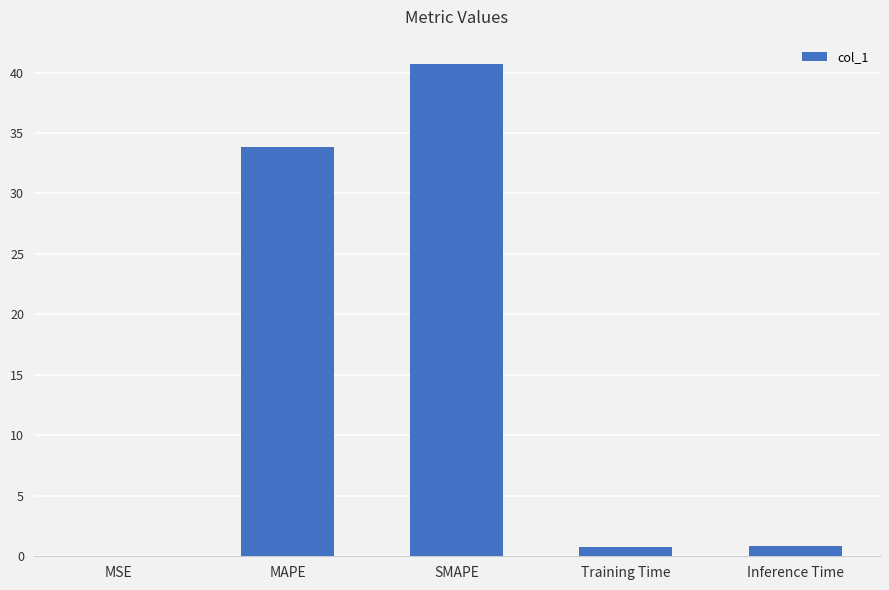

What is the sum of all values?

76.1